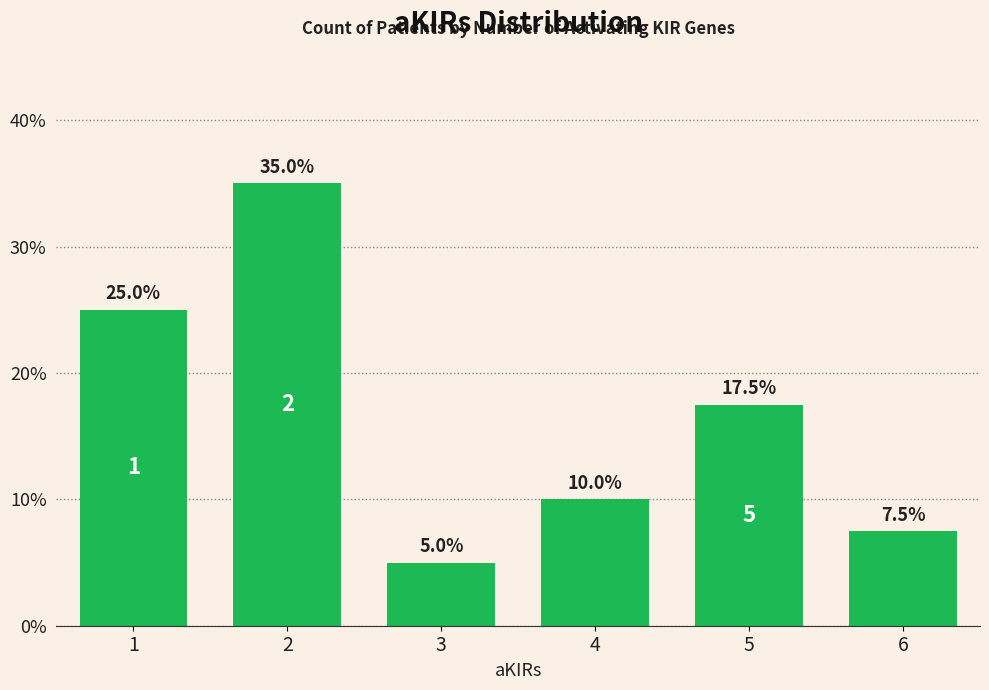

The value at 2 is 48.4. True or false?

False